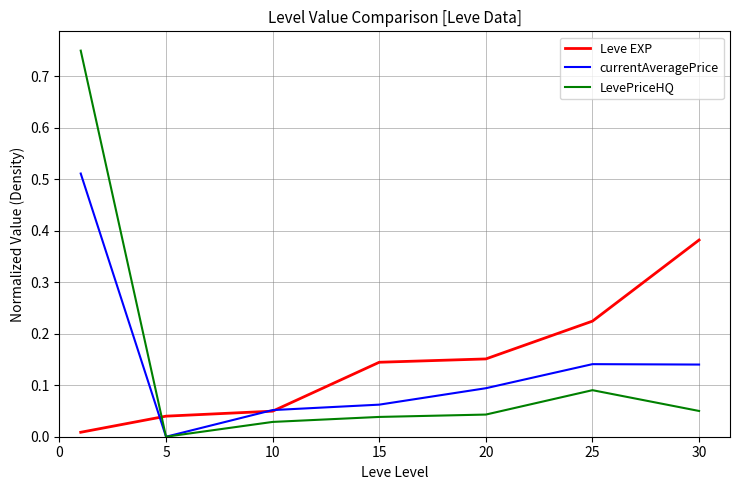

True or false: Leve EXP has more than 2 interior local peaks.

False